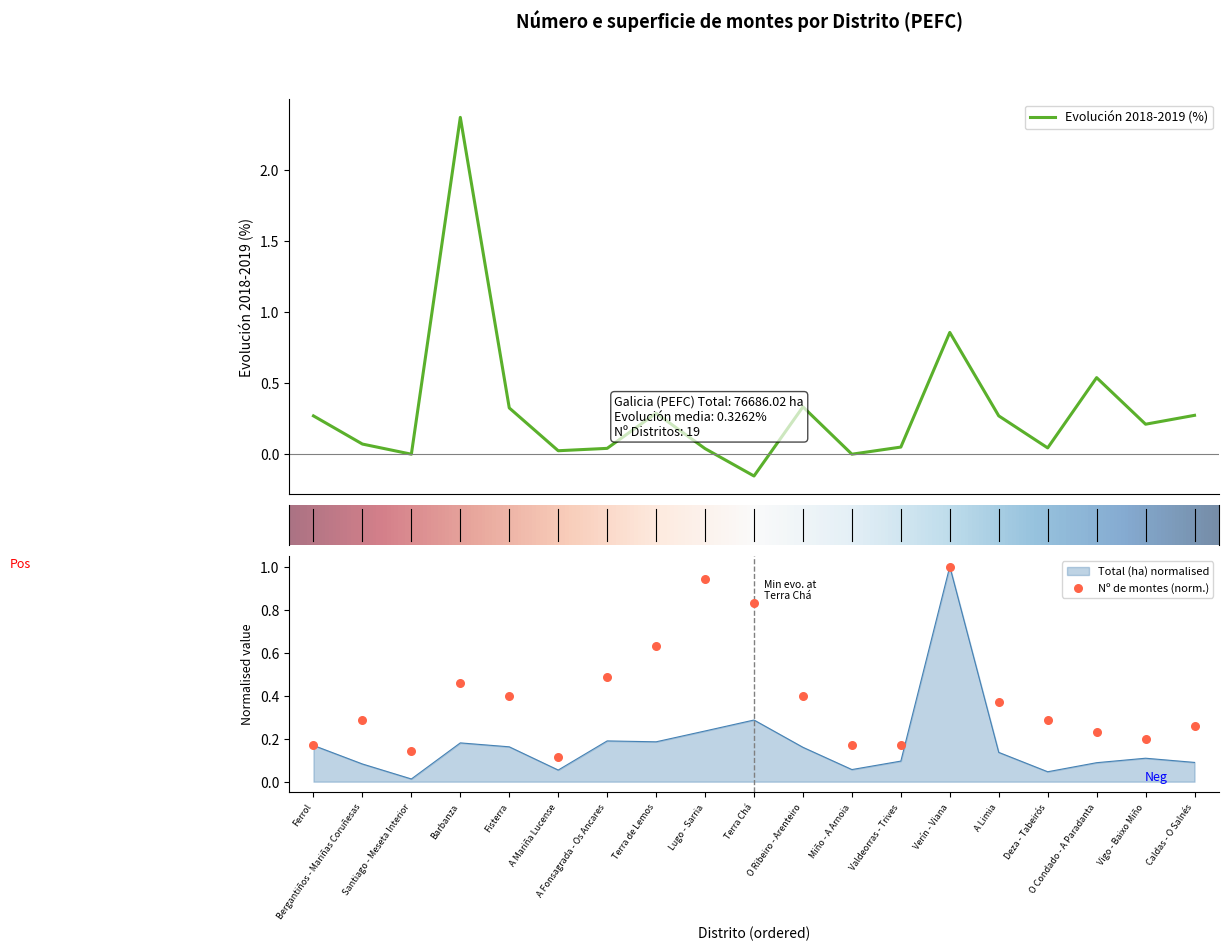

Which series has the largest total across all categories?

Nº de montes